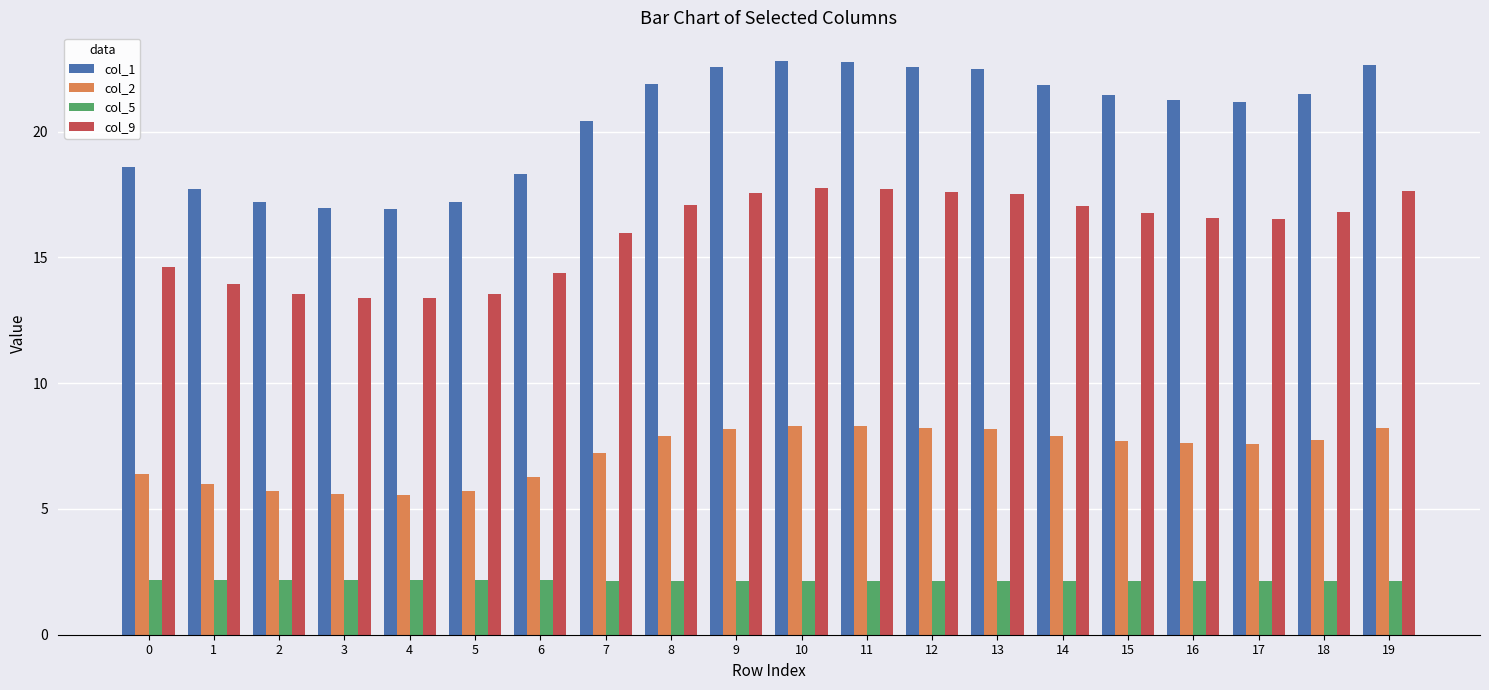

What is the difference between the highest and lowest values at 0?

16.4